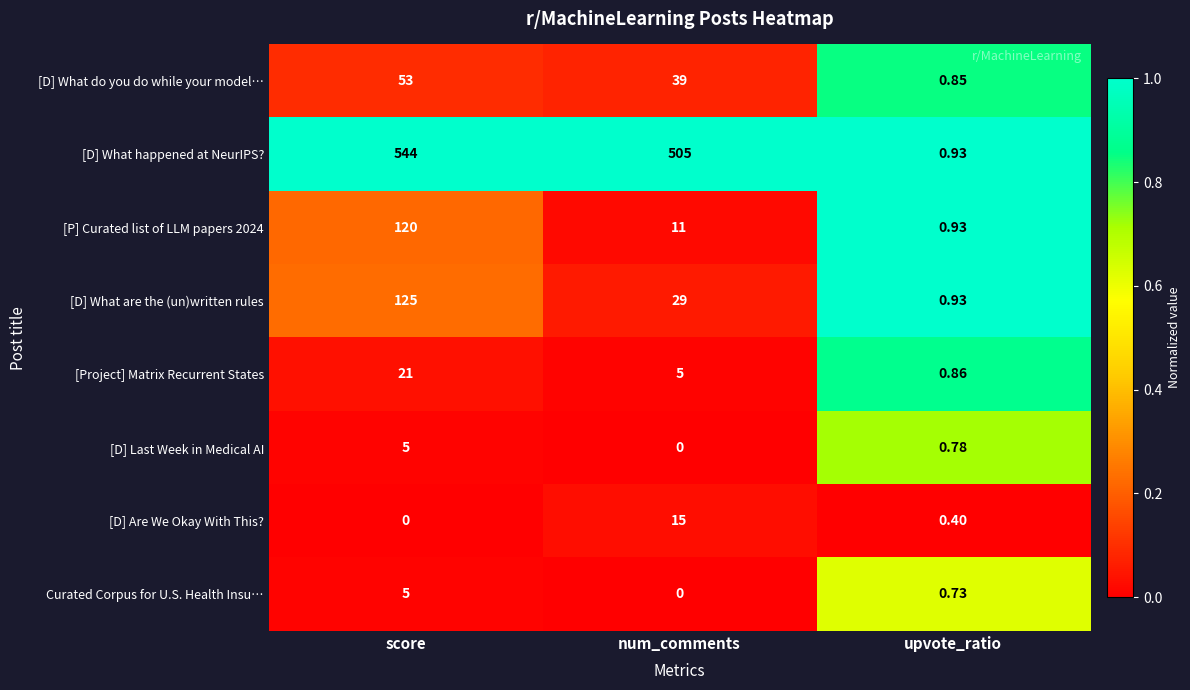

What is the total value across all series at score?

873.0